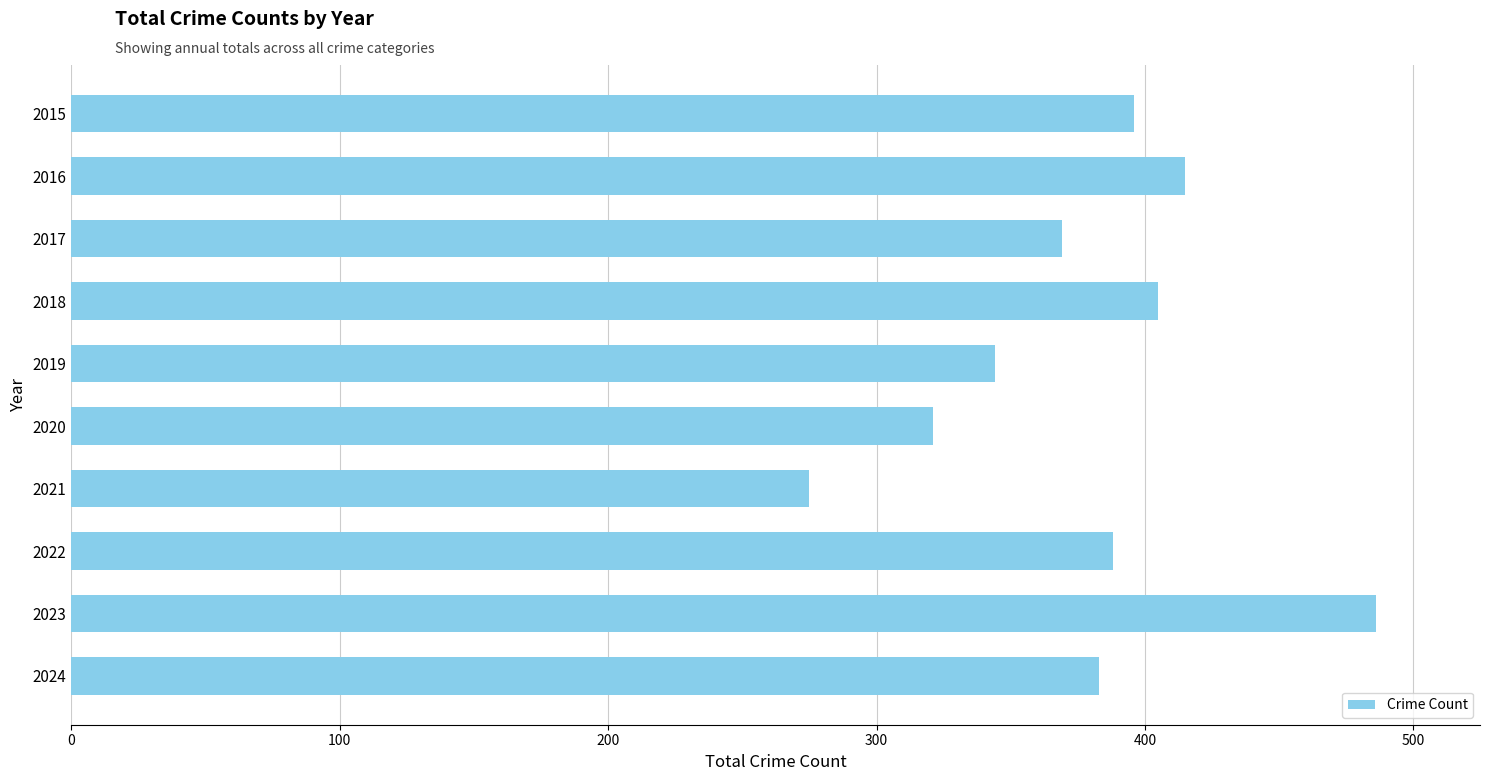

What is the sum of all values?

3782